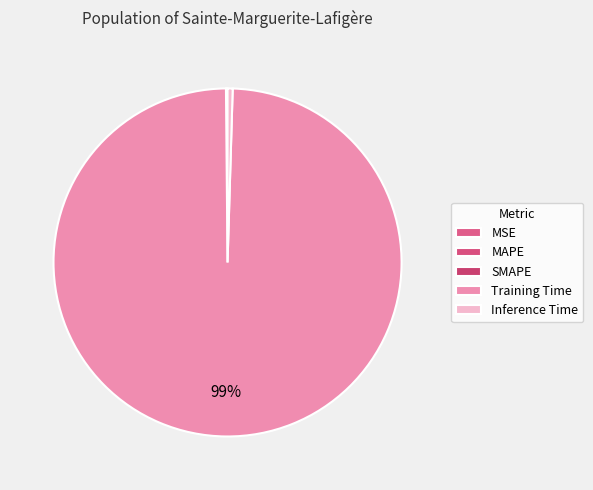

To the nearest percent, what is the average slice percentage?

20%